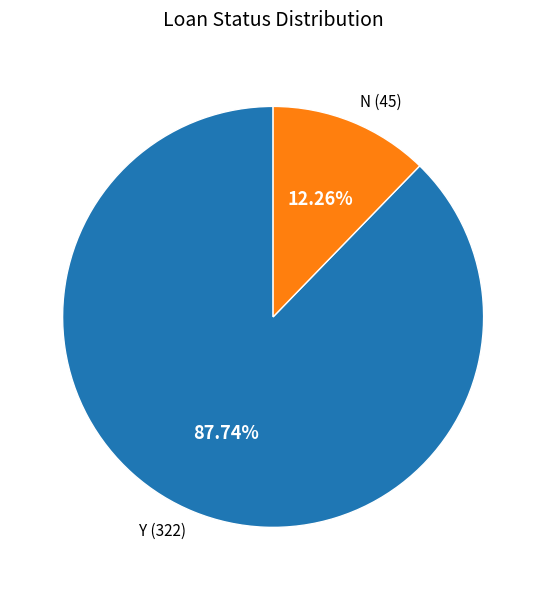

Rank the categories by value from lowest to highest.

N, Y